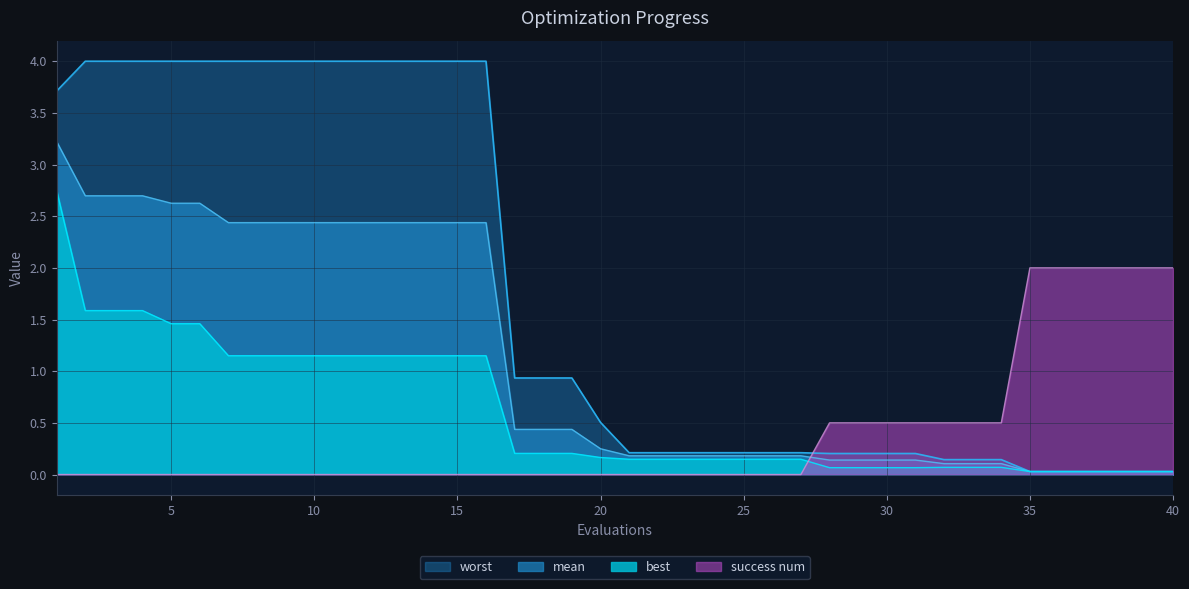

Between 37 and 22, which is larger?

22